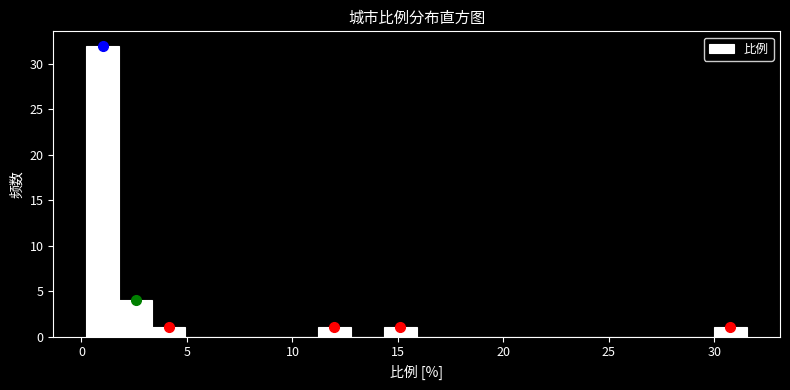

Read against the x-axis, roughly where is the centre of the tallest bar?

1.0